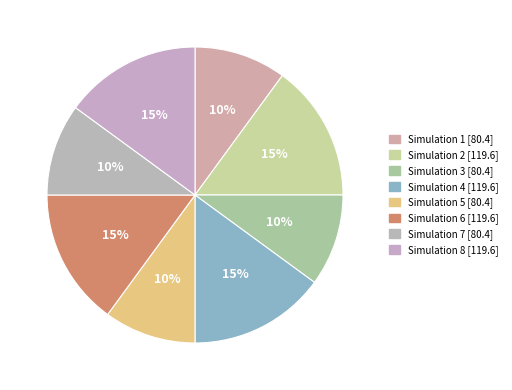

Which category has the biggest portion of the pie?

2